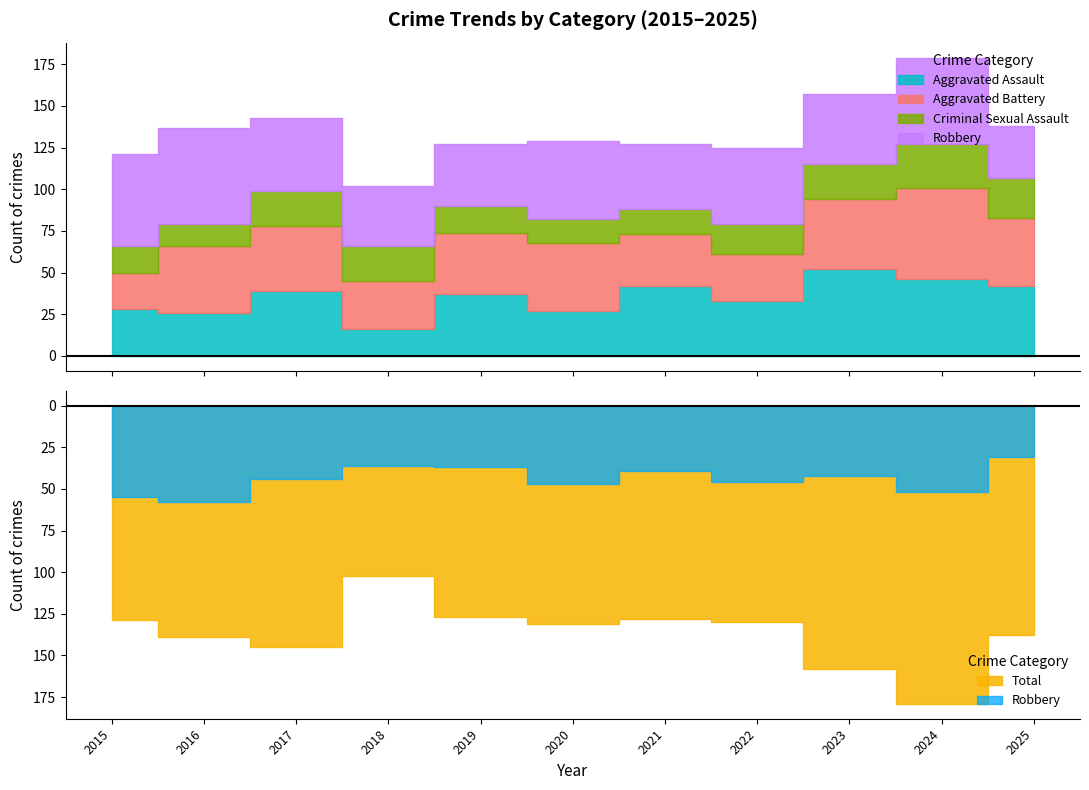

Rank the series by their maximum value, from lowest to highest.

Criminal Sexual Assault, Aggravated Assault, Aggravated Battery, Robbery, Total